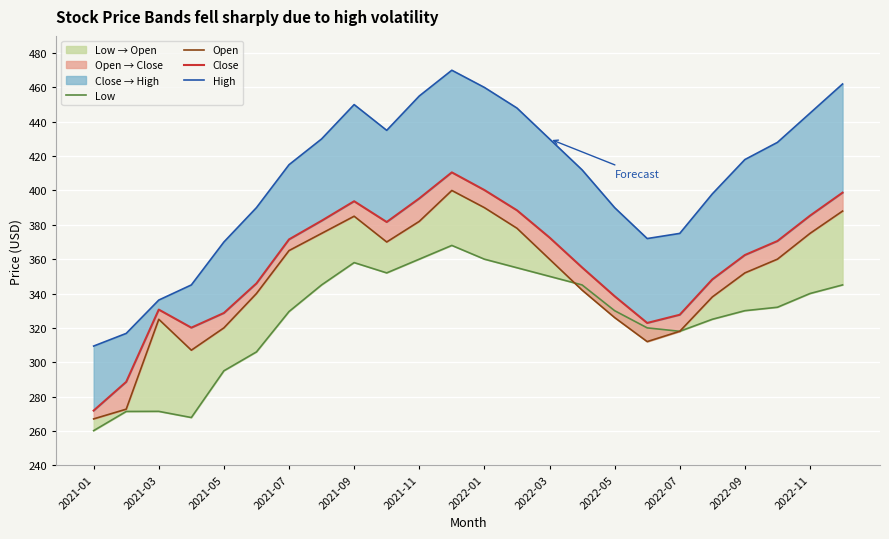

Is it true that High equals 587.6 at 21?

False